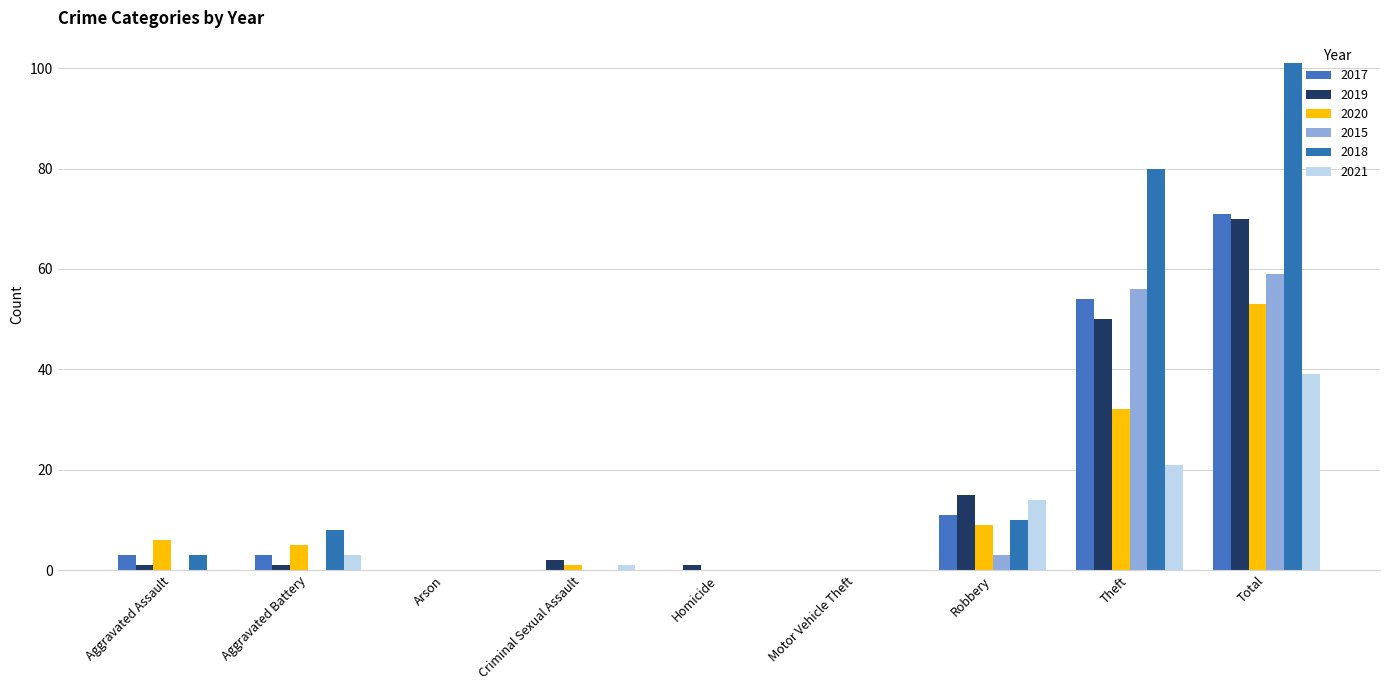

Does the chart contain stacked bars?

No